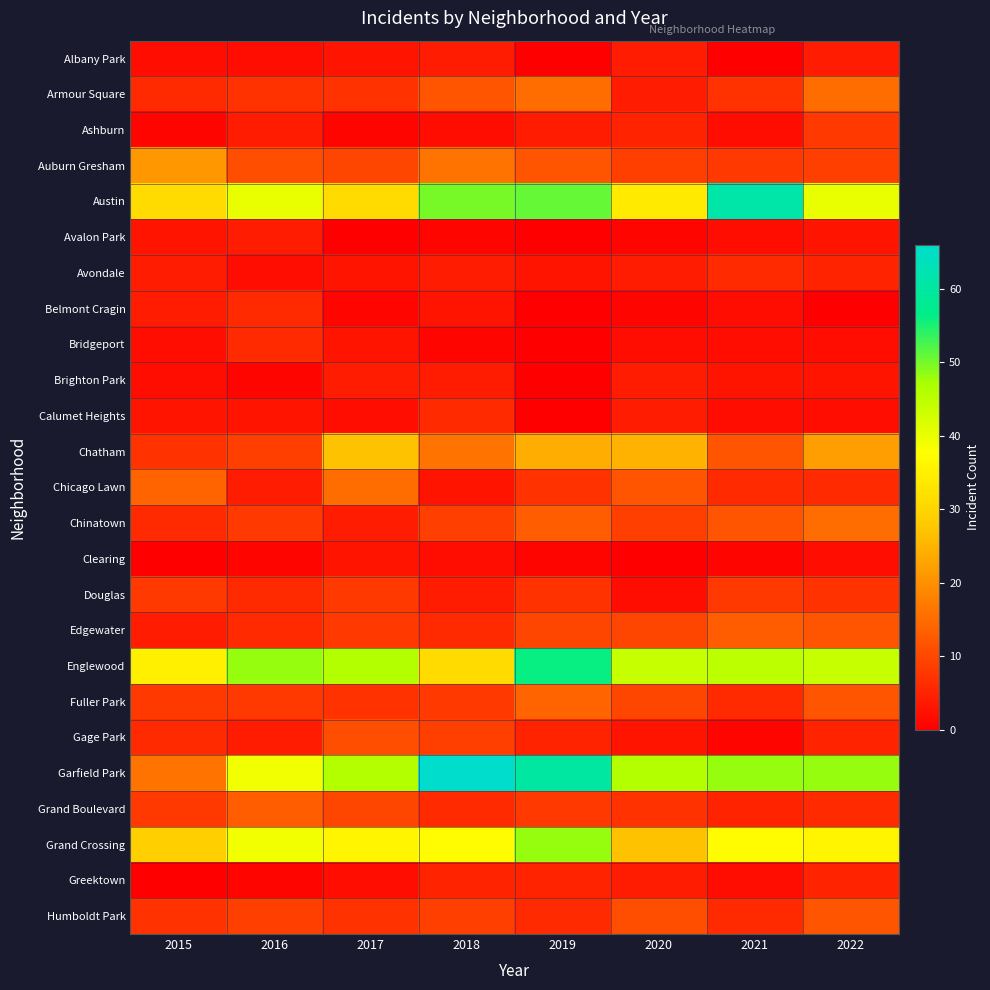

At which category is the sum across all series the highest?

2019